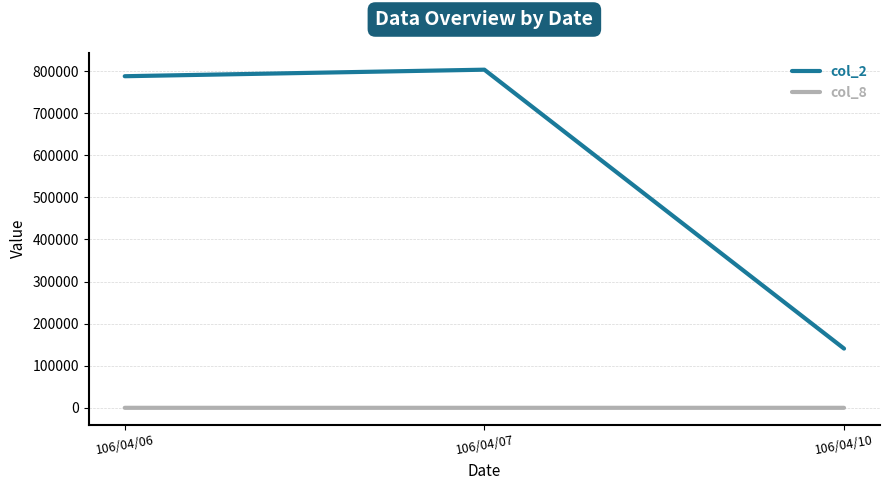

At how many categories does at least one series exceed 462136?

2